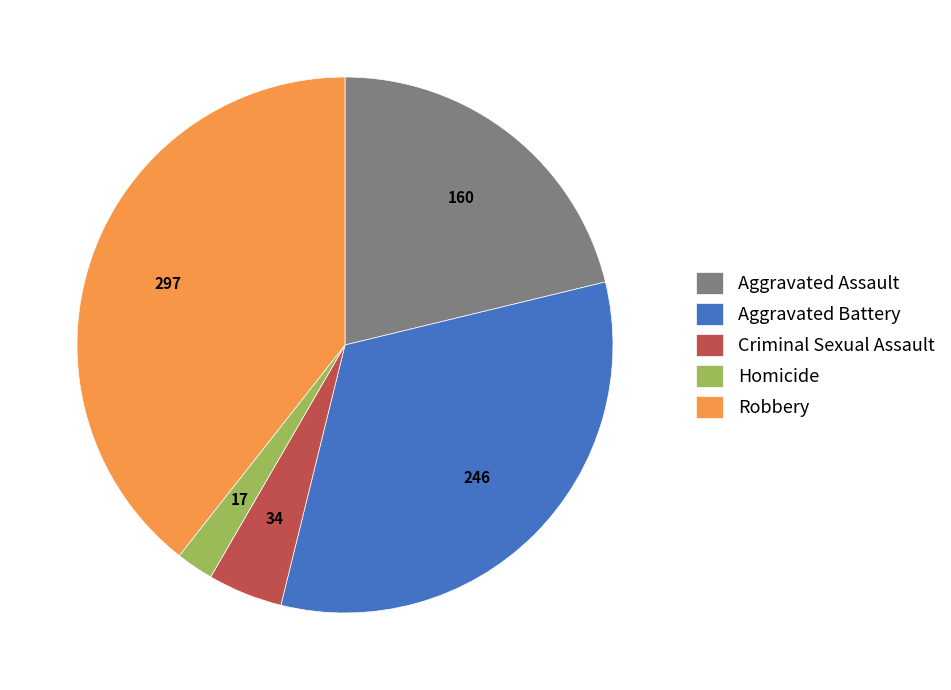

How many segments does this pie chart have?

5